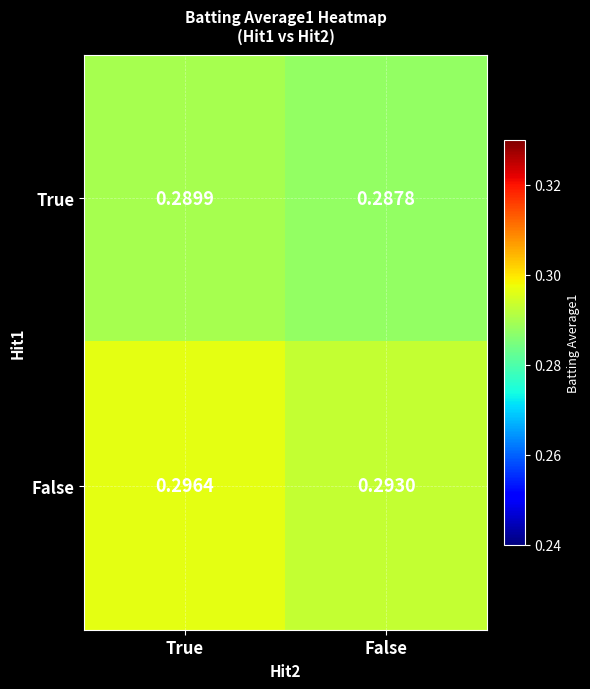

Which series changed the most between True and False?

False